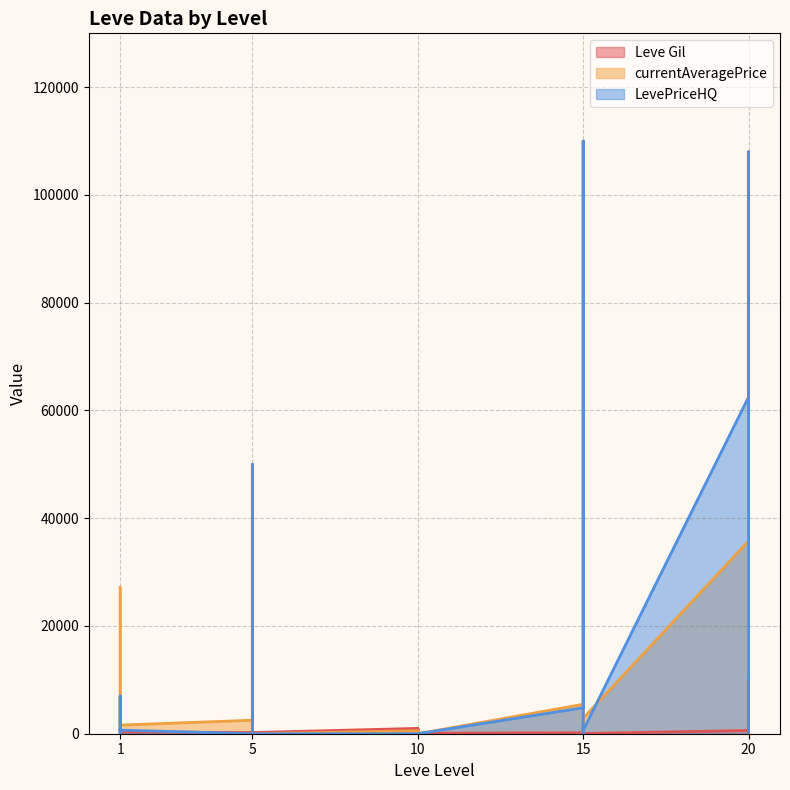

Does the chart display data point markers on the line(s)?

No